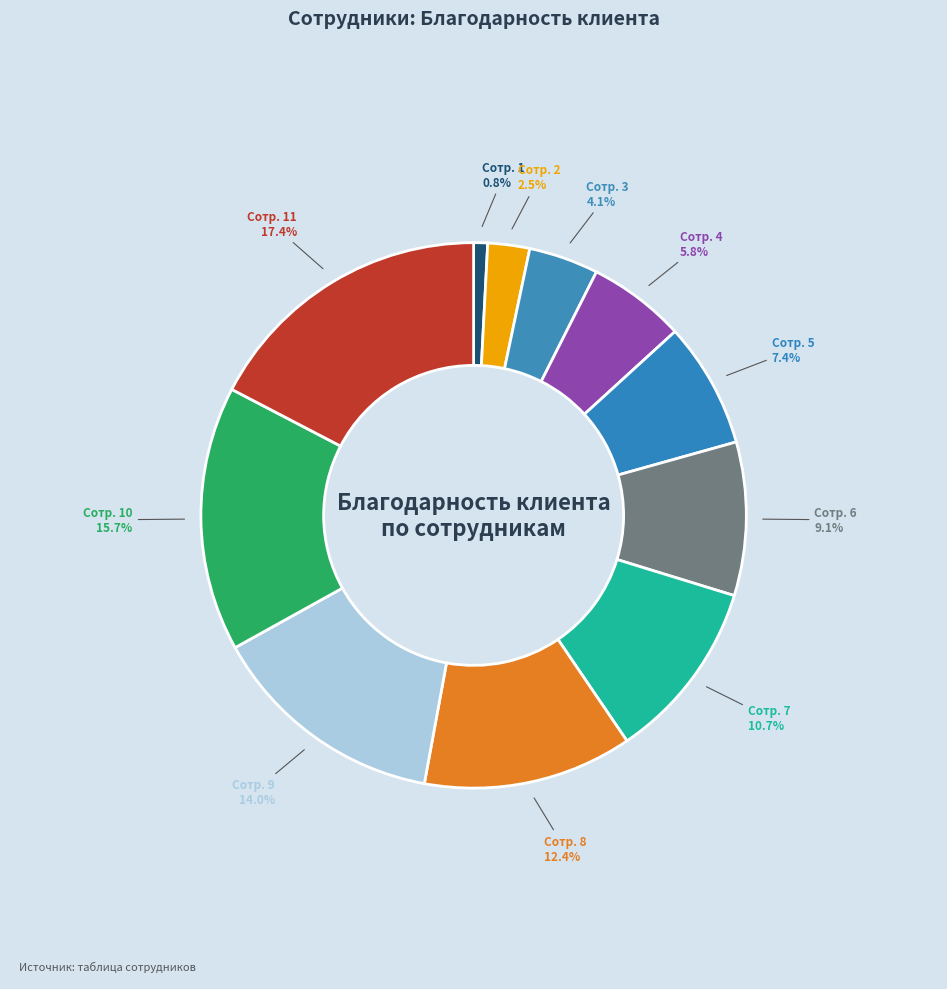

Which has a higher value, Сотр. 10 or Сотр. 2?

Сотр. 10